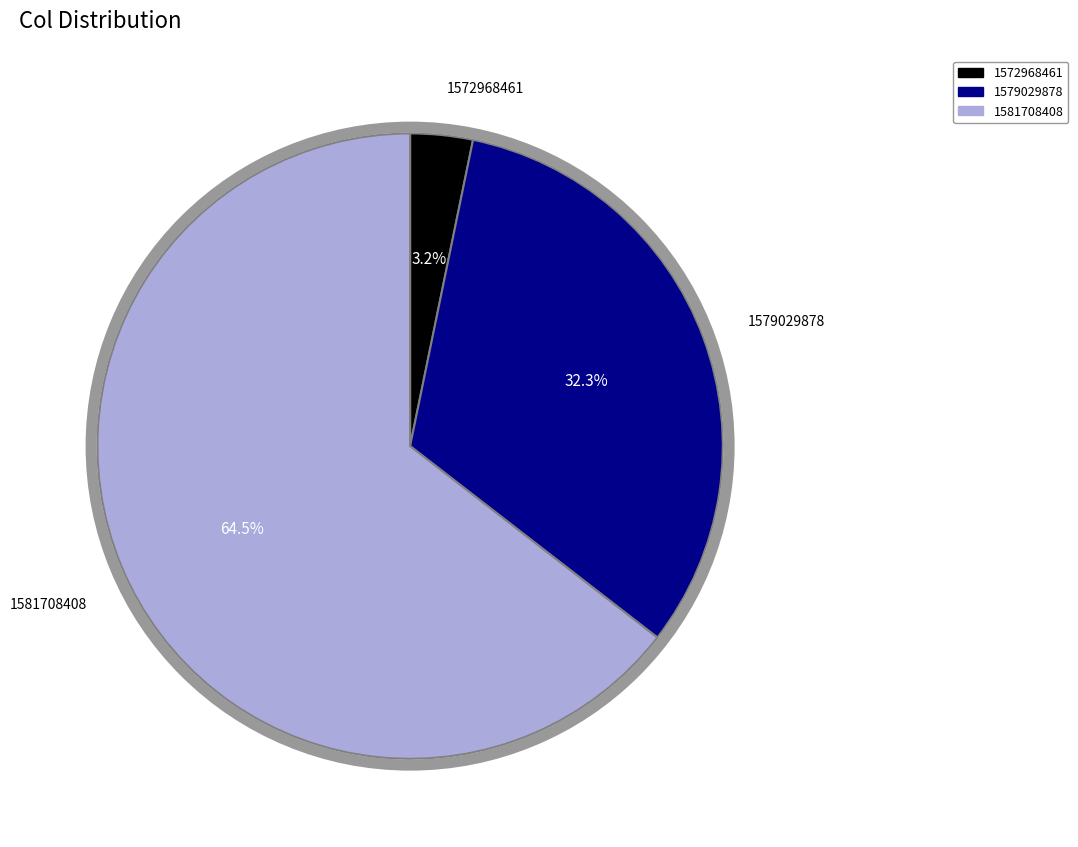

Count the number of slices in the pie.

3